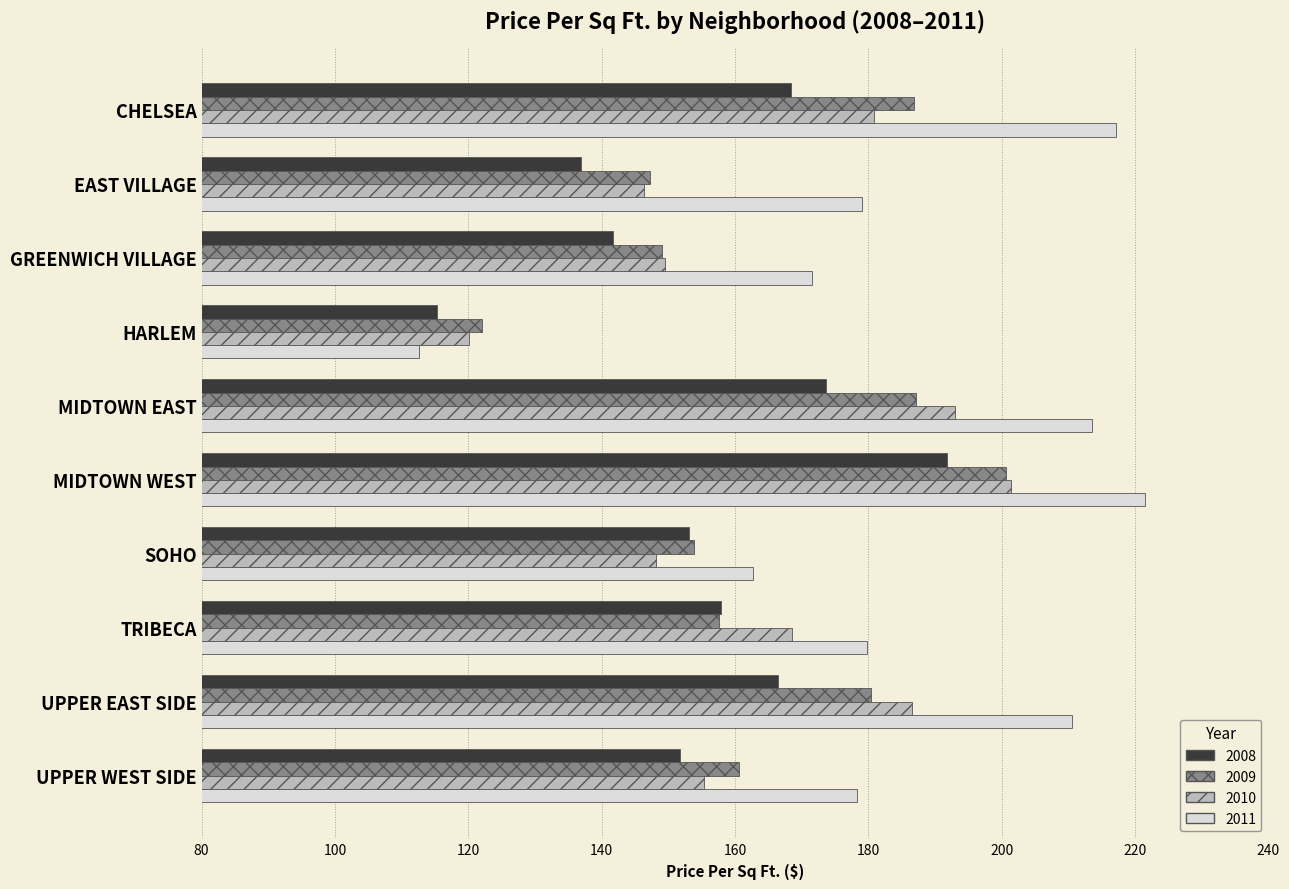

Read the 2010 value at HARLEM.

120.1